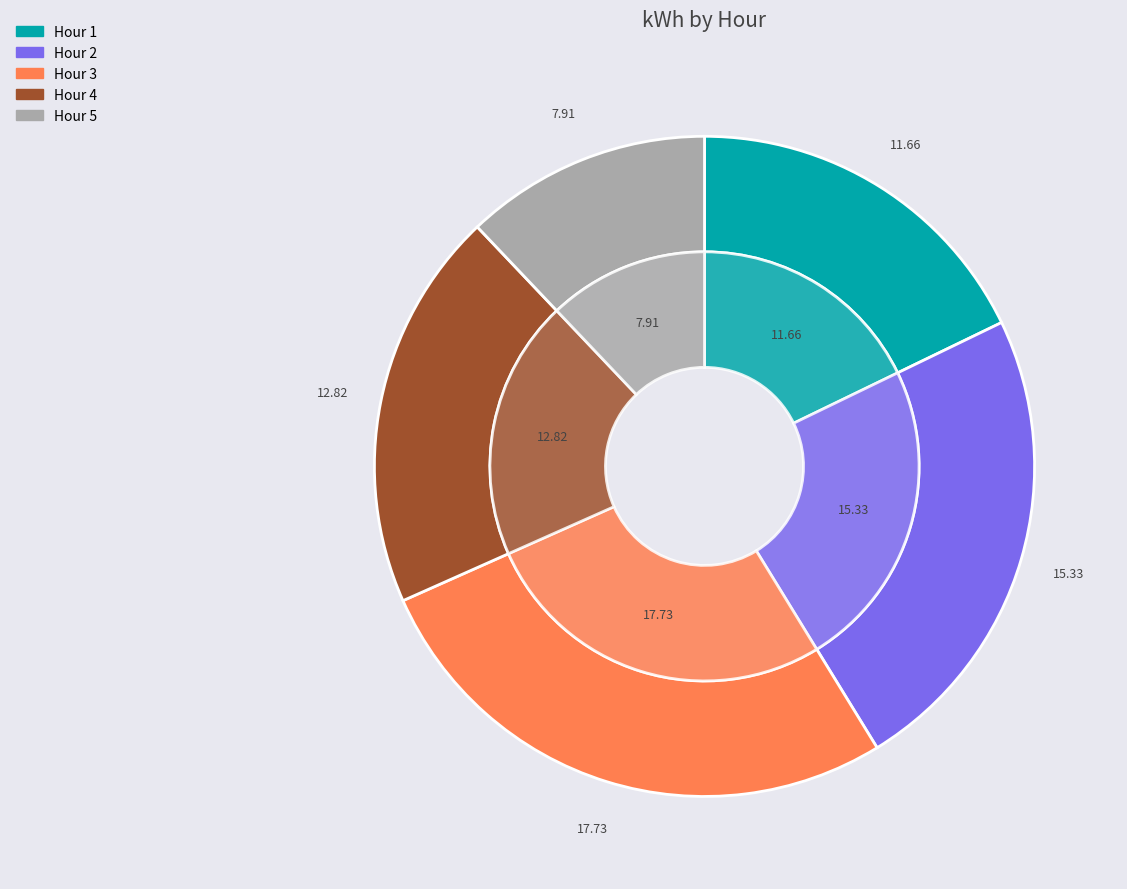

What percentage is the 2 slice, to the nearest percent?

23%